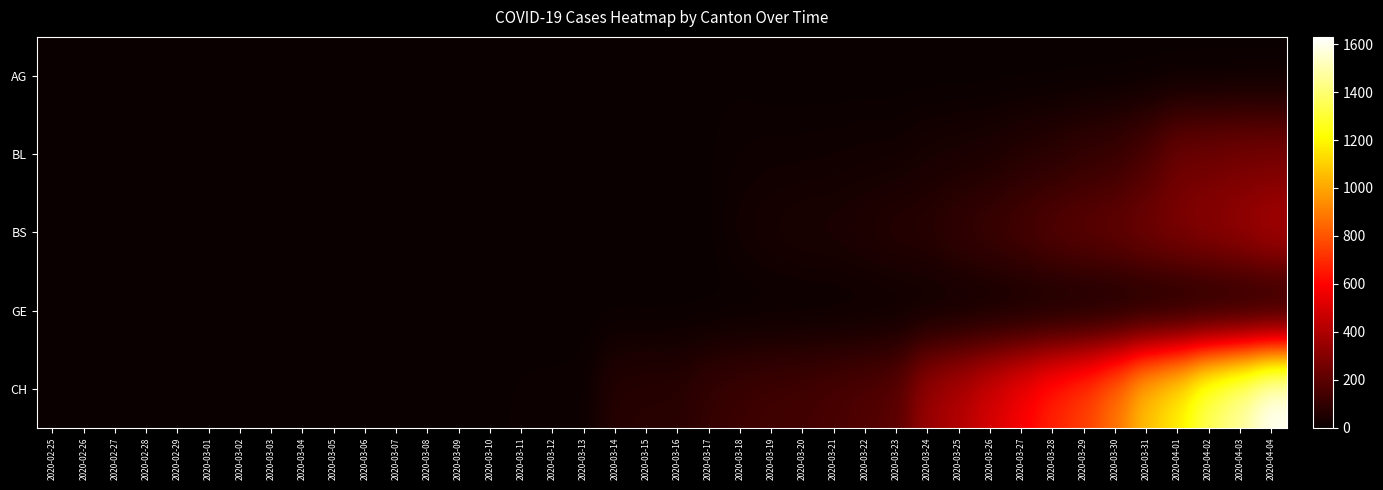

At how many categories does at least one series exceed 526?

9